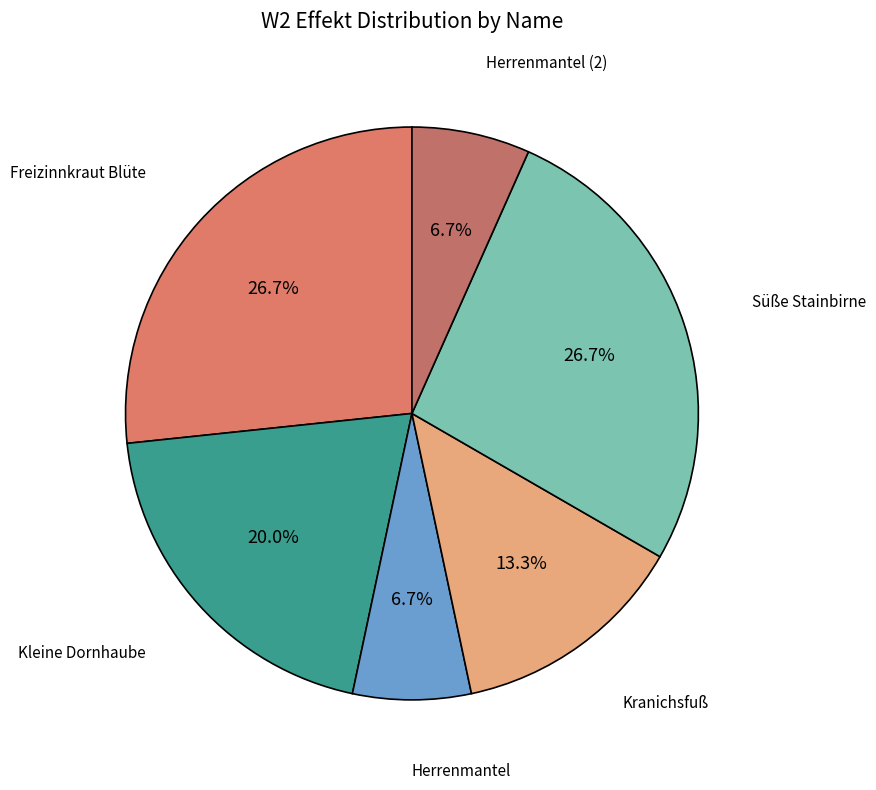

How many slices are in this pie chart?

6